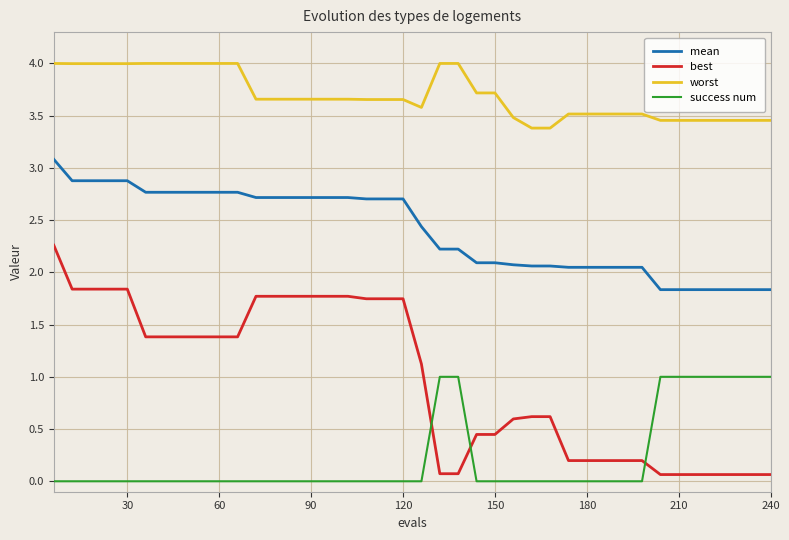

Which series has the widest spread of values?

best